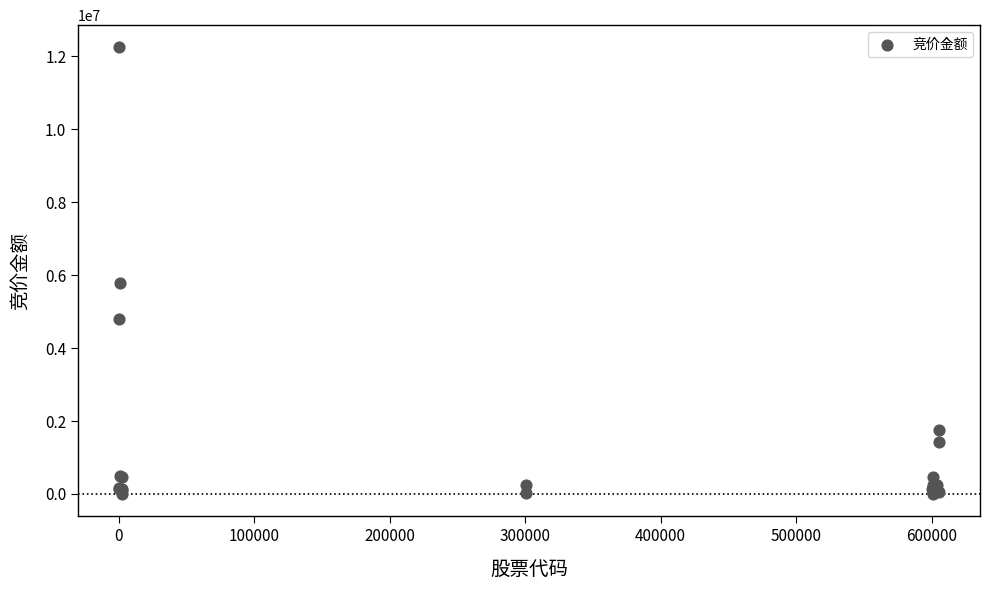

What Y value in the scatter plot is closest to 6120926?

5777136